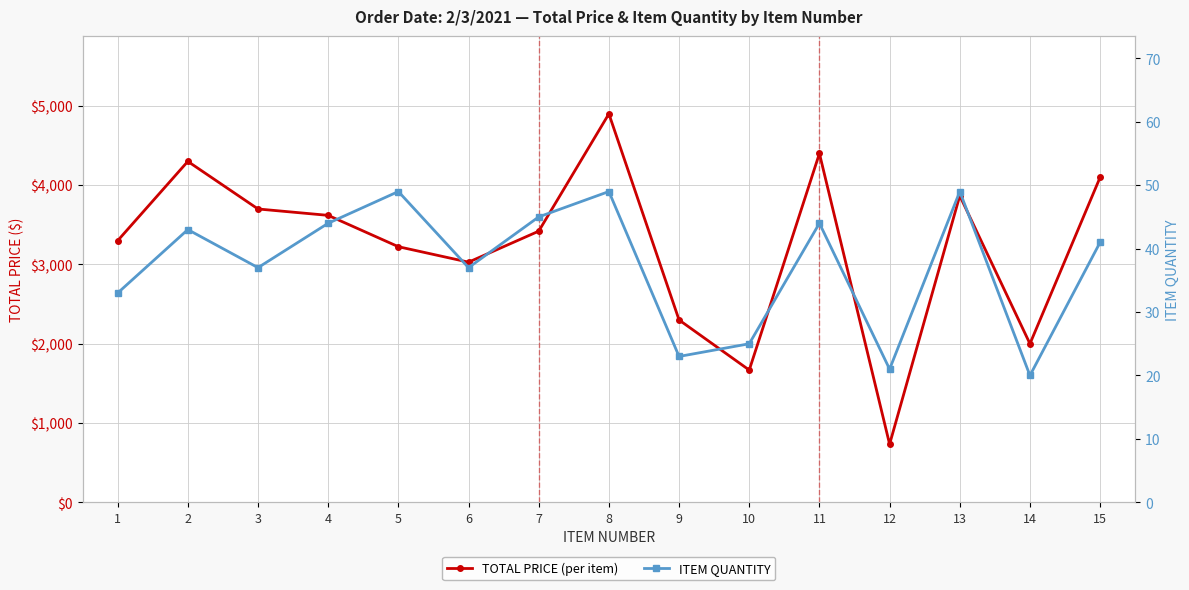

At how many categories does at least one series exceed 2797?

11